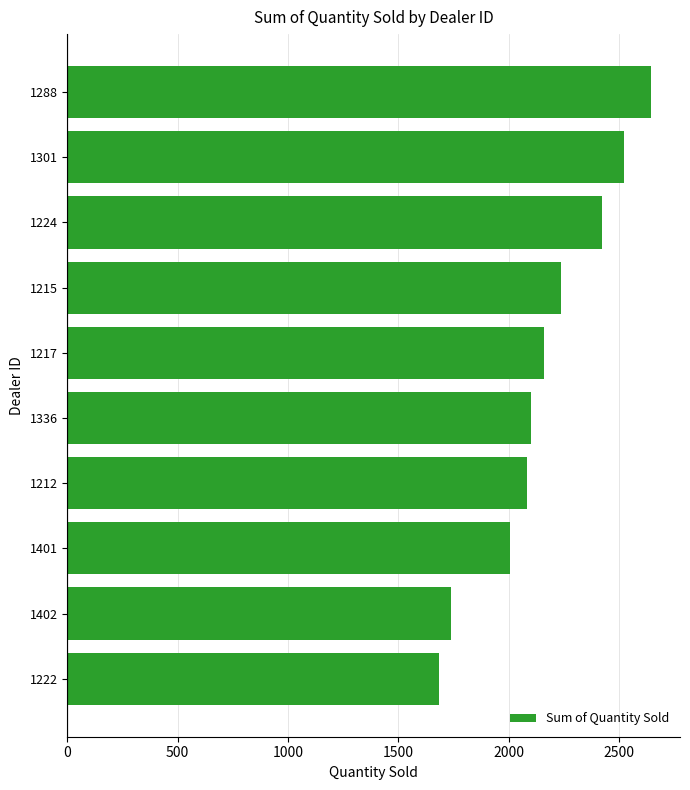

What is the difference between the maximum and minimum values?

961